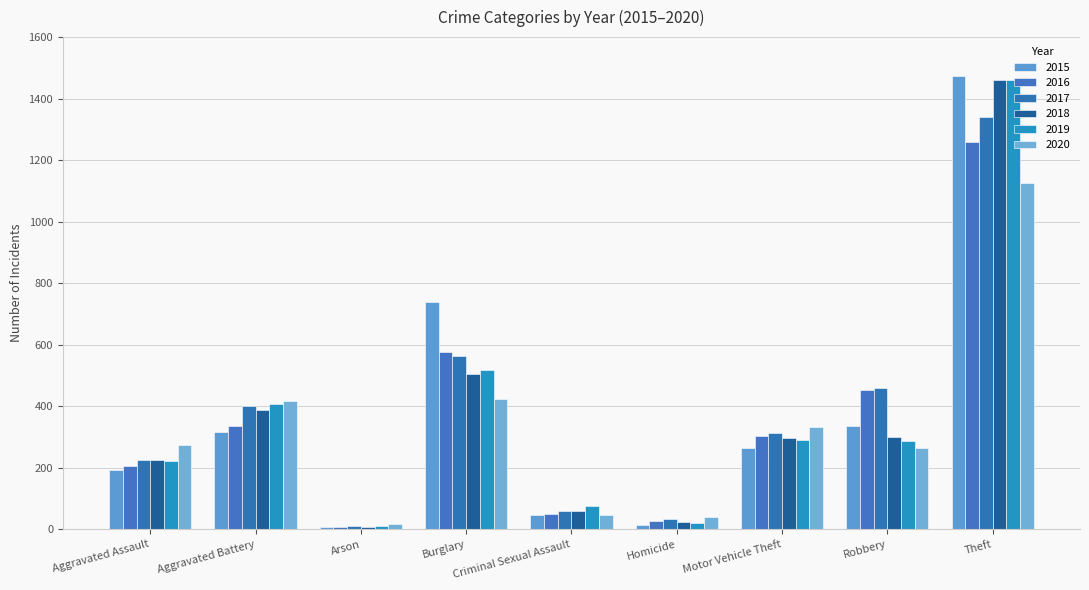

Between Aggravated Assault and Theft, which is larger?

Theft